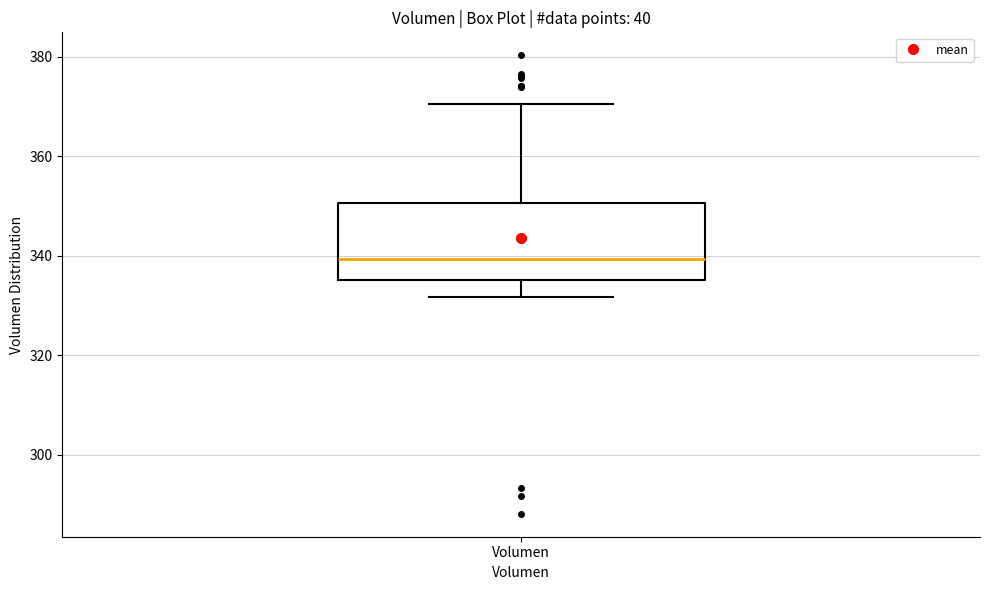

Read this box plot against the y-axis: the position of the median line, the range covered by the box, and the ends of both whiskers. The values are not printed on the chart, so give them approximately, as read against the axis.

median 340, box 336 to 350, whiskers 332 to 370